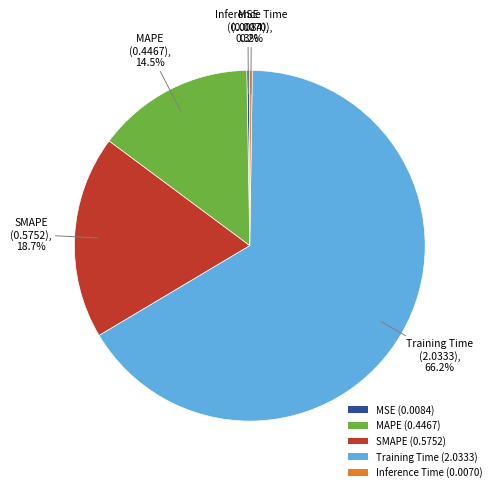

True or false: SMAPE accounts for 19% of the total.

True